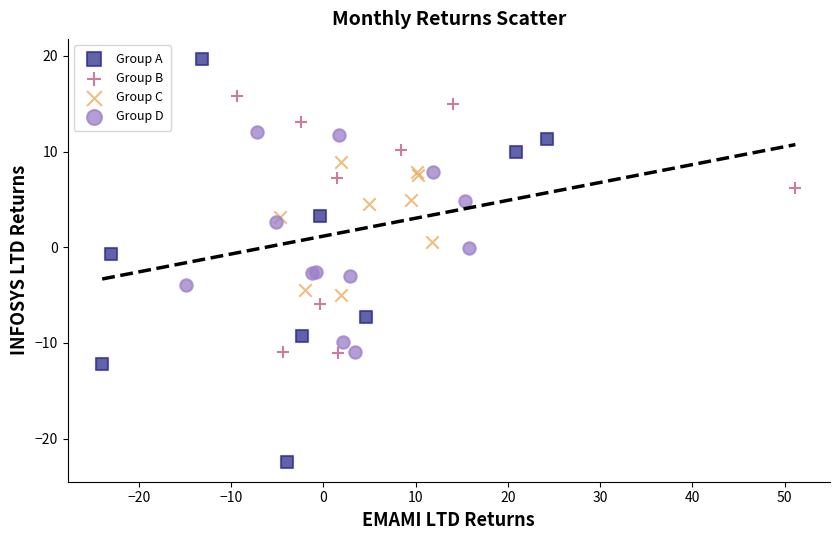

Which series reaches the minimum Y coordinate?

Group A